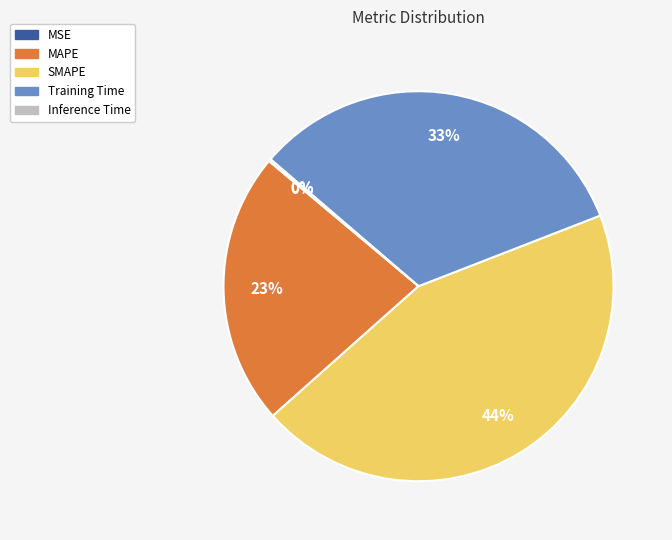

True or false: MAPE accounts for 34% of the total.

False